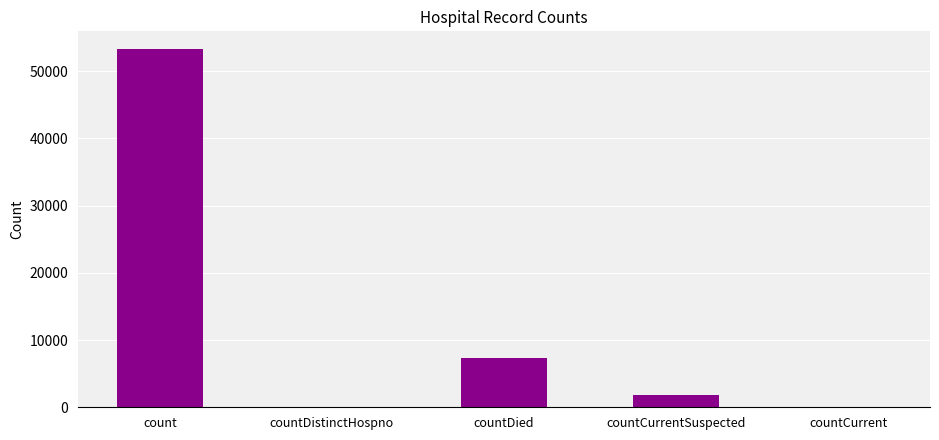

At which label is the value closest to 26627?

countDied